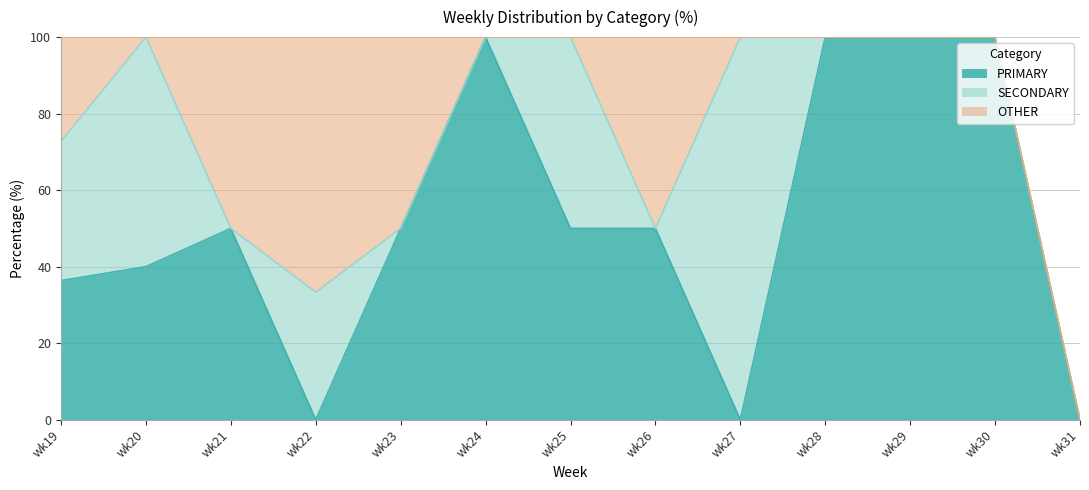

What is the average value of the SECONDARY series?

21.5